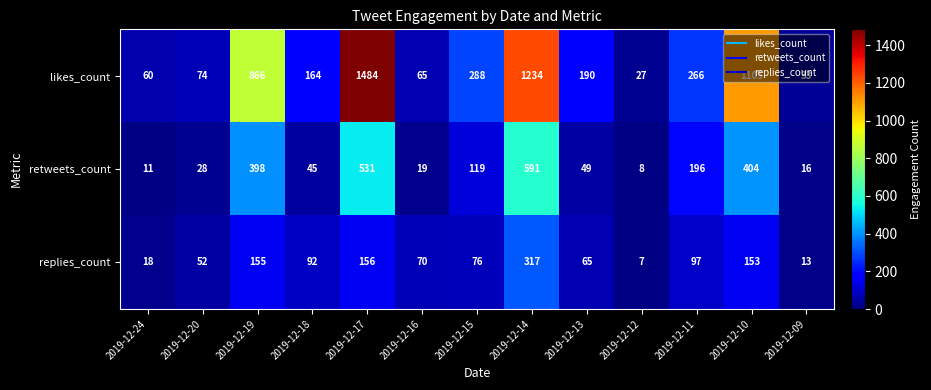

True or false: likes_count has a value of 17 at 2019-12-24.

False